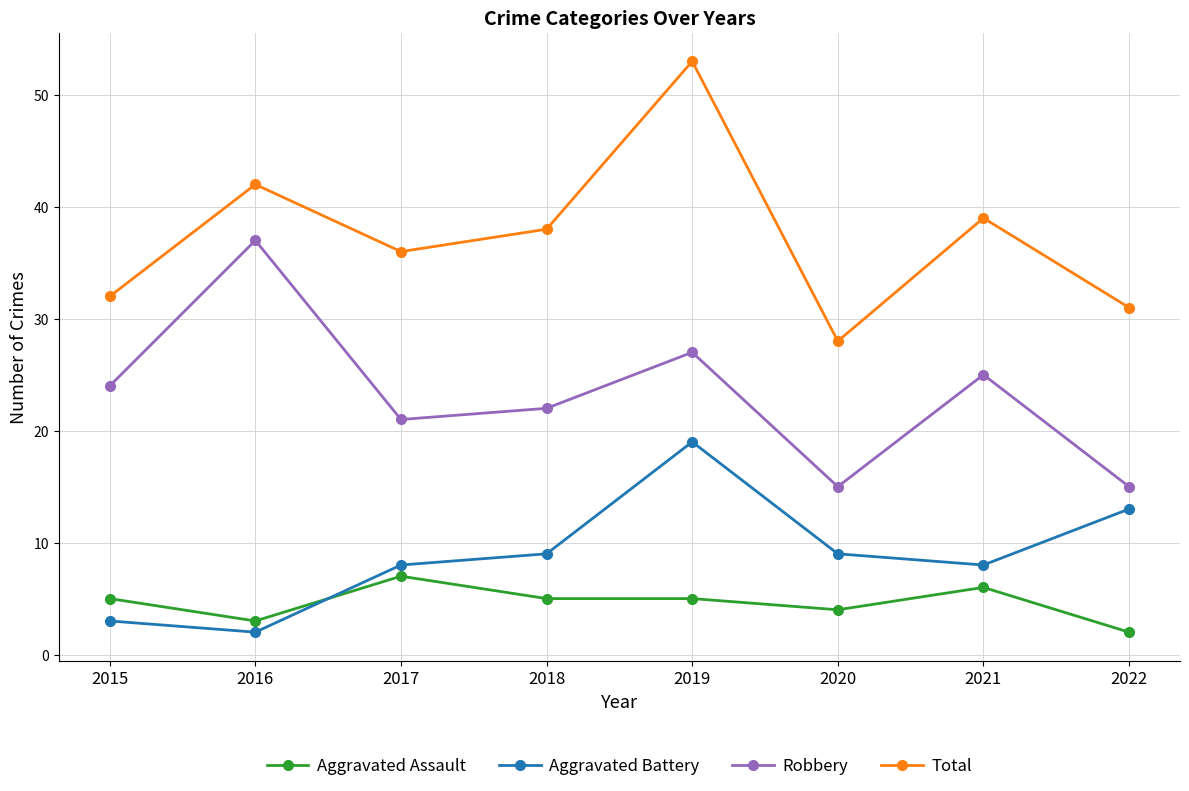

What value does the Total series have at 2018?

38